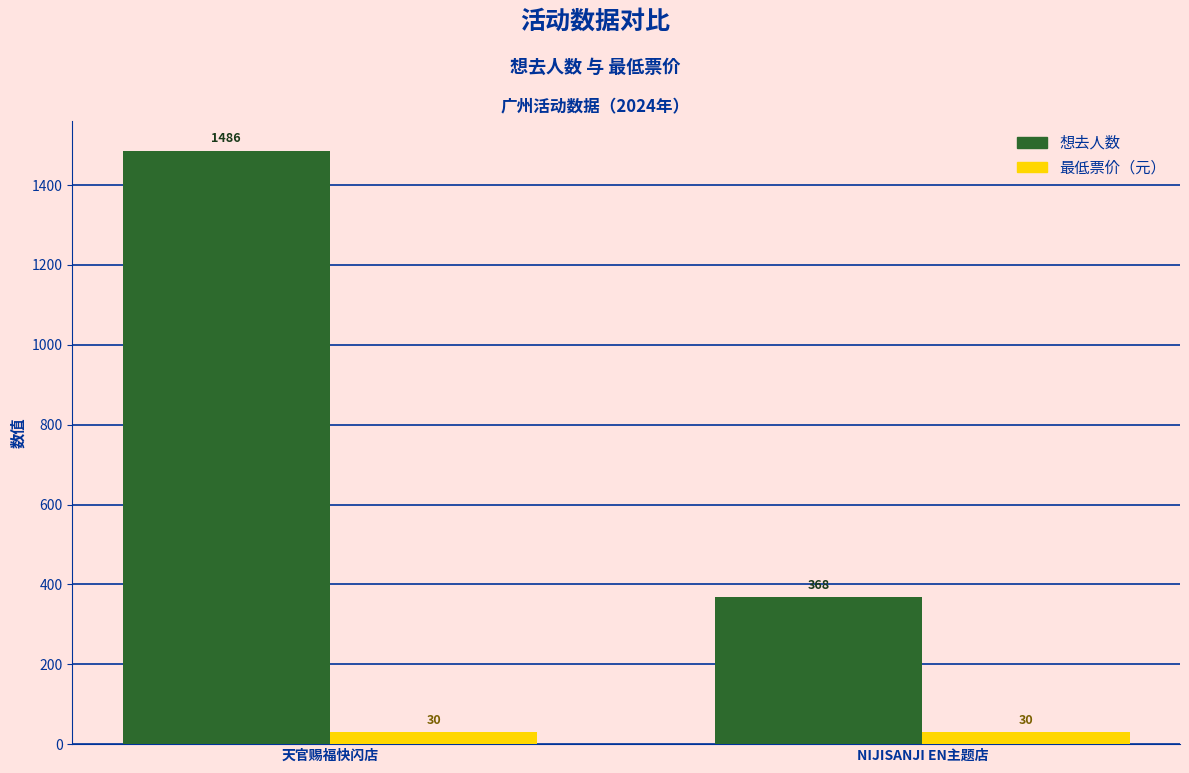

What is the label of the 2nd bar from the right?

天官赐福快闪店